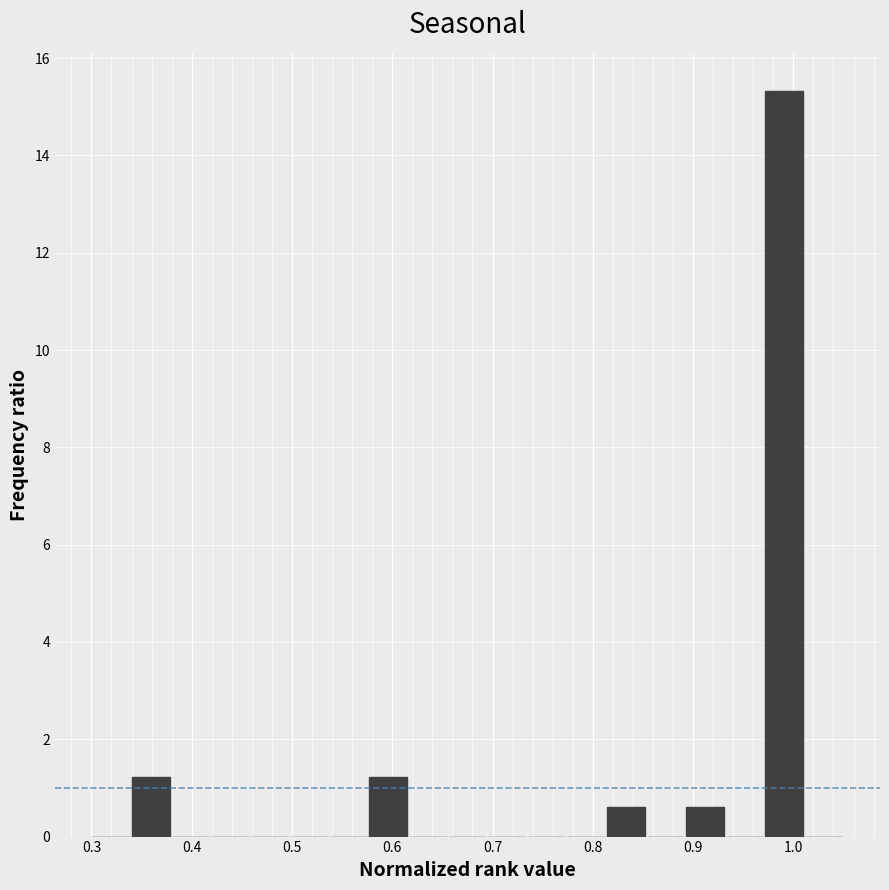

Read against the x-axis, roughly where is the centre of the tallest bar?

0.99